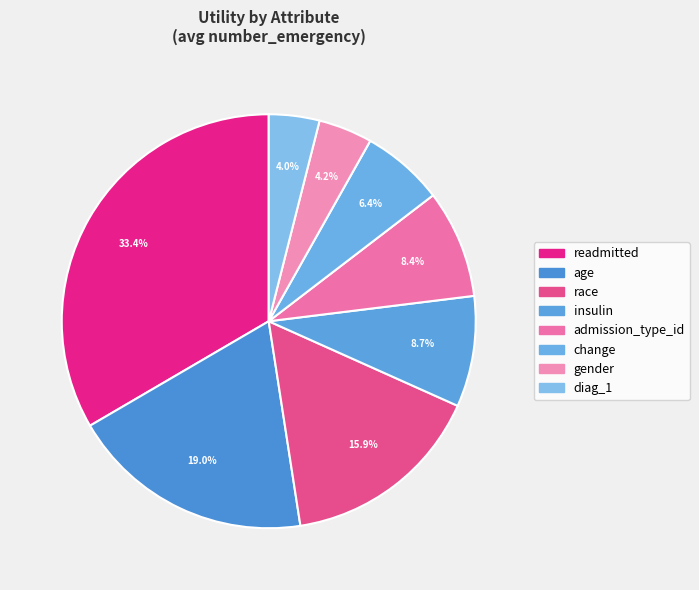

How many slices are in this pie chart?

8